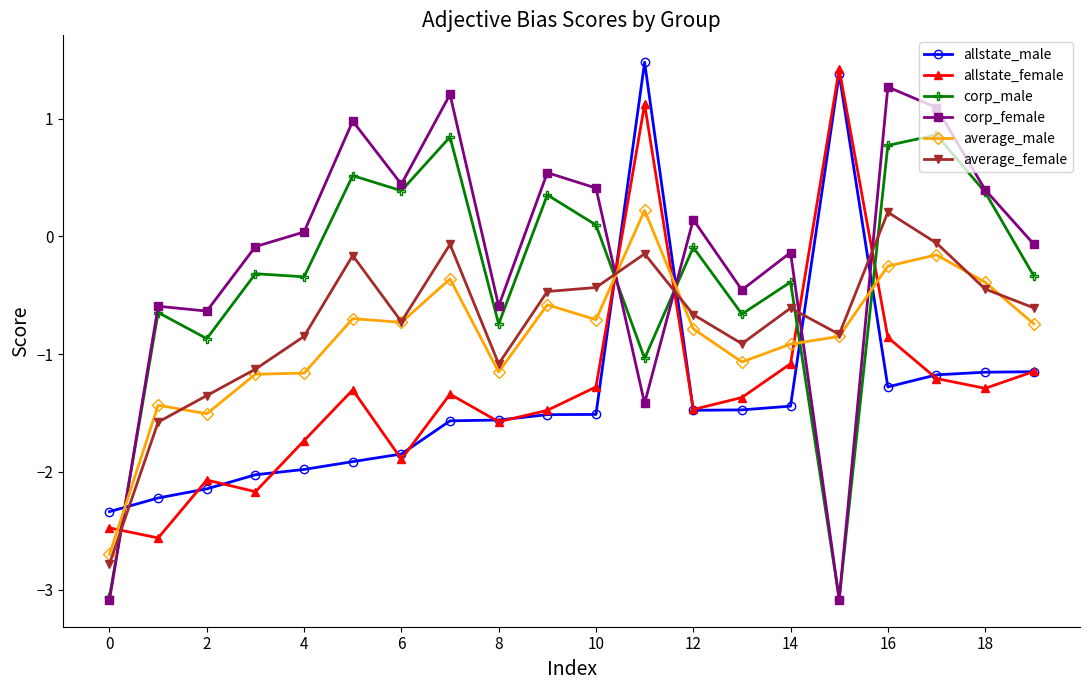

What are all the series names shown in the legend?

allstate_male, allstate_female, corp_male, corp_female, average_male, average_female